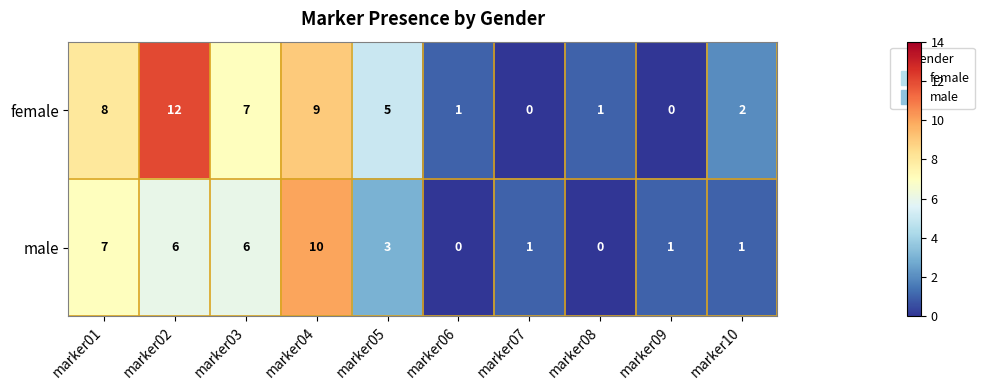

What is the maximum value shown in the chart?

12